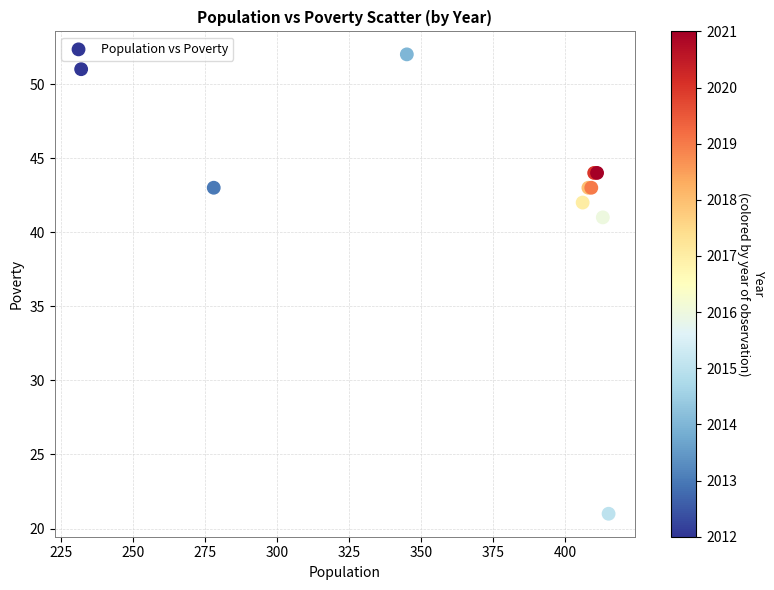

What Y value in the scatter plot is closest to 36?

41